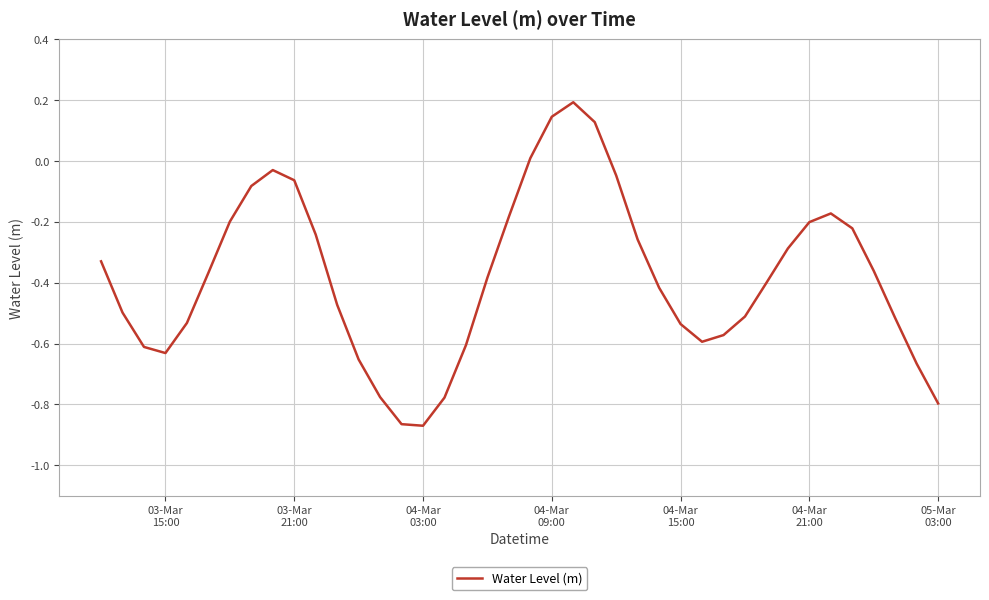

What is the difference between the maximum and minimum values?

1.1